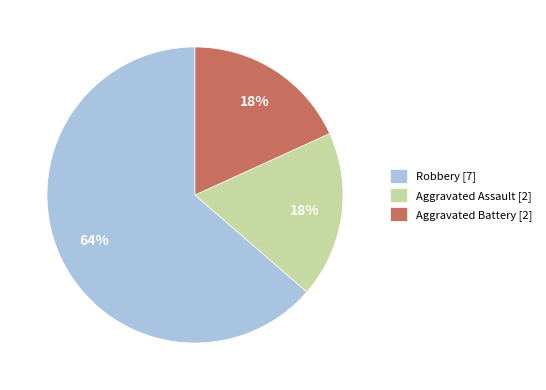

Is Robbery the majority of the pie?

Yes